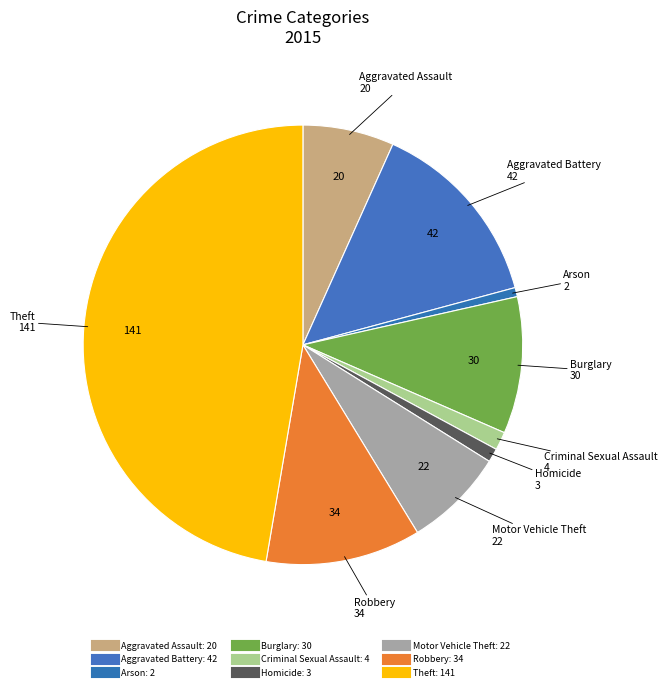

Does Aggravated Battery represent more than half of the total?

No